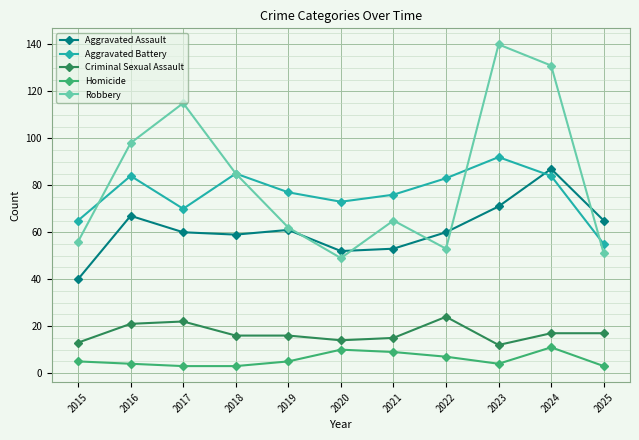

True or false: Criminal Sexual Assault has more than 0 interior local peaks.

True